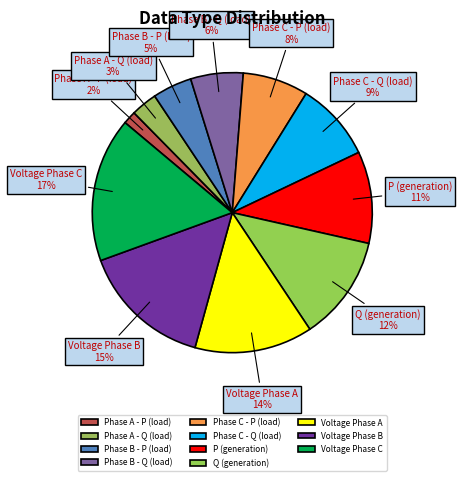

What is the smallest slice in the pie chart?

Phase A - P (load)